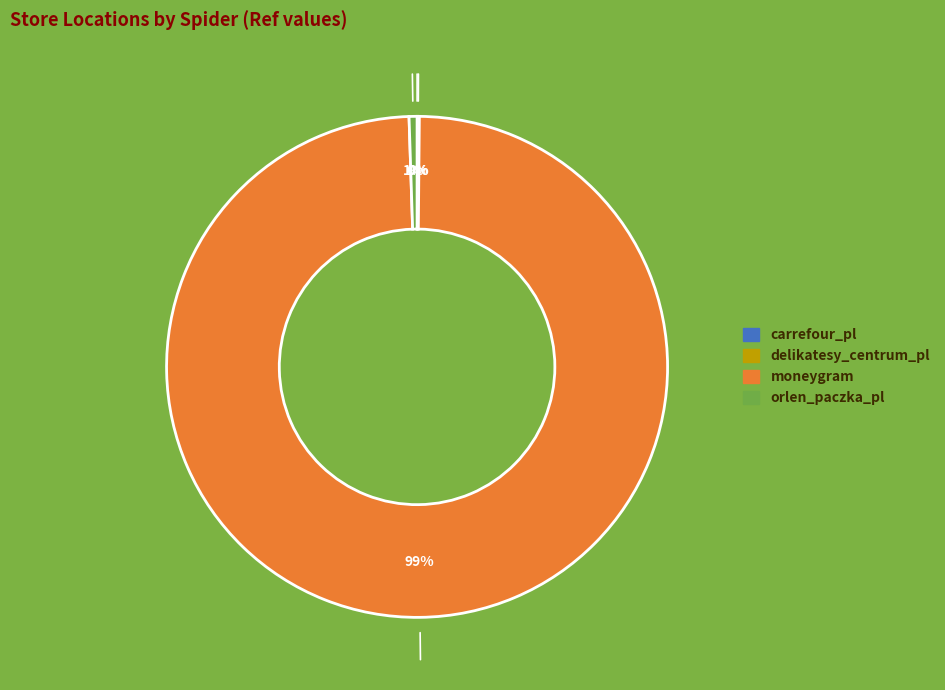

To the nearest percent, what is the difference between the largest and smallest slice percentages?

99%